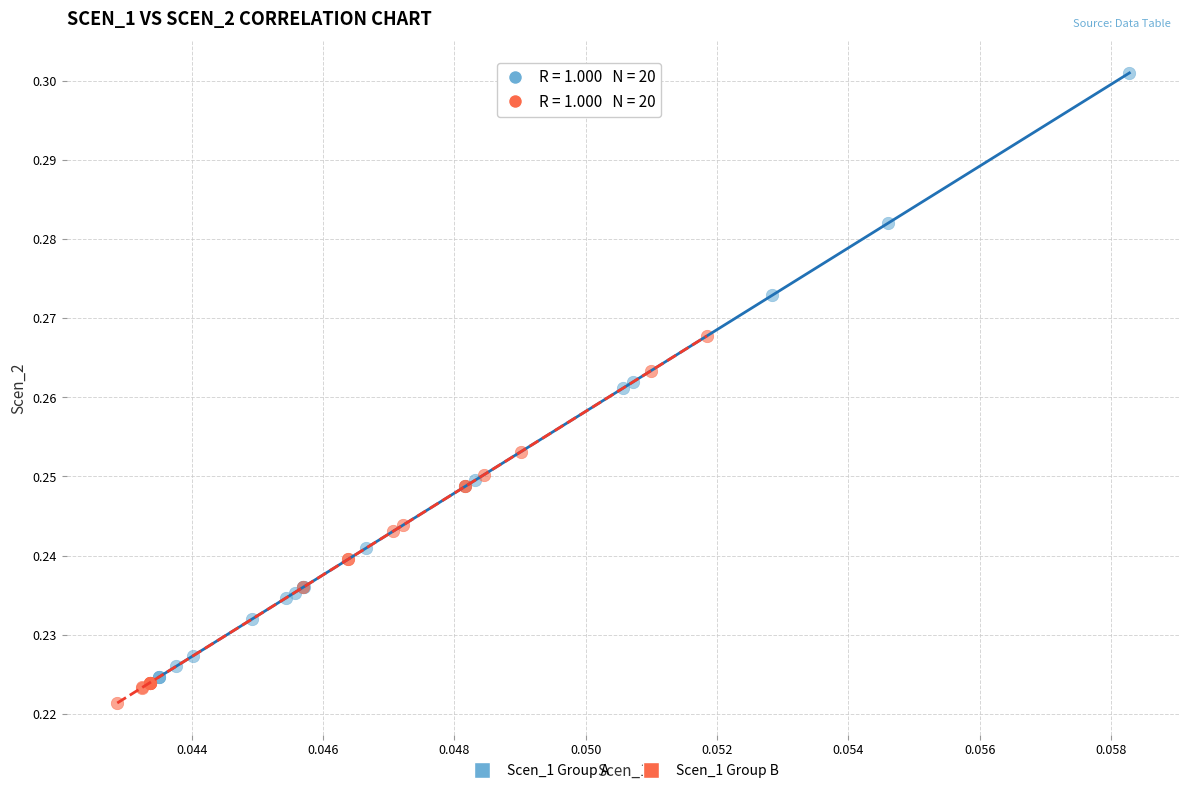

Which series has the largest Y range (max minus min)?

Scen_1 Group A